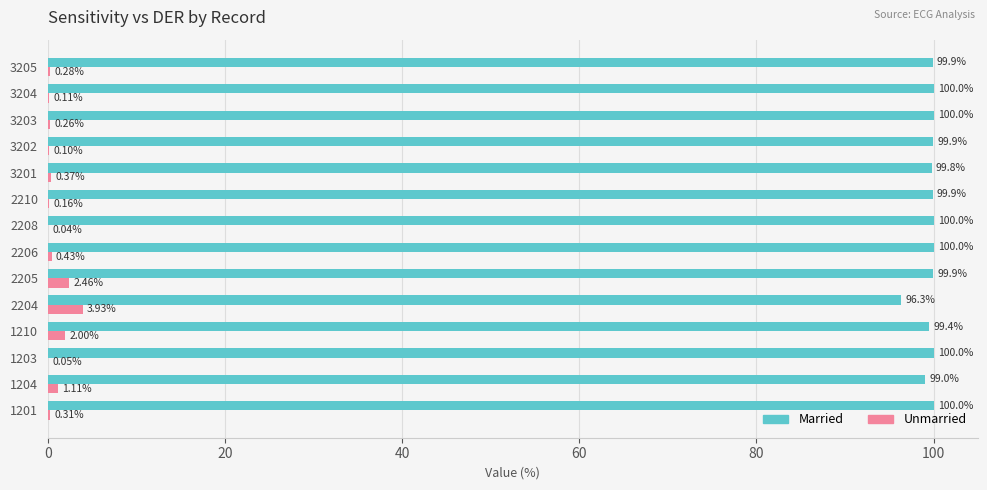

At which category is the sum across all series the highest?

2205